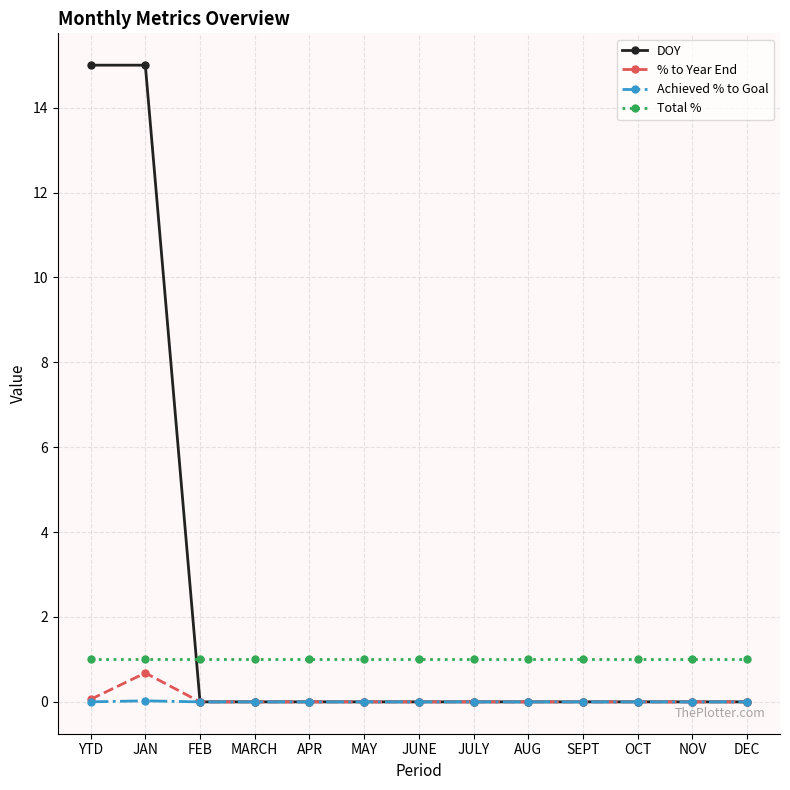

True or false: Achieved % to Goal and Total % cross at least once.

False